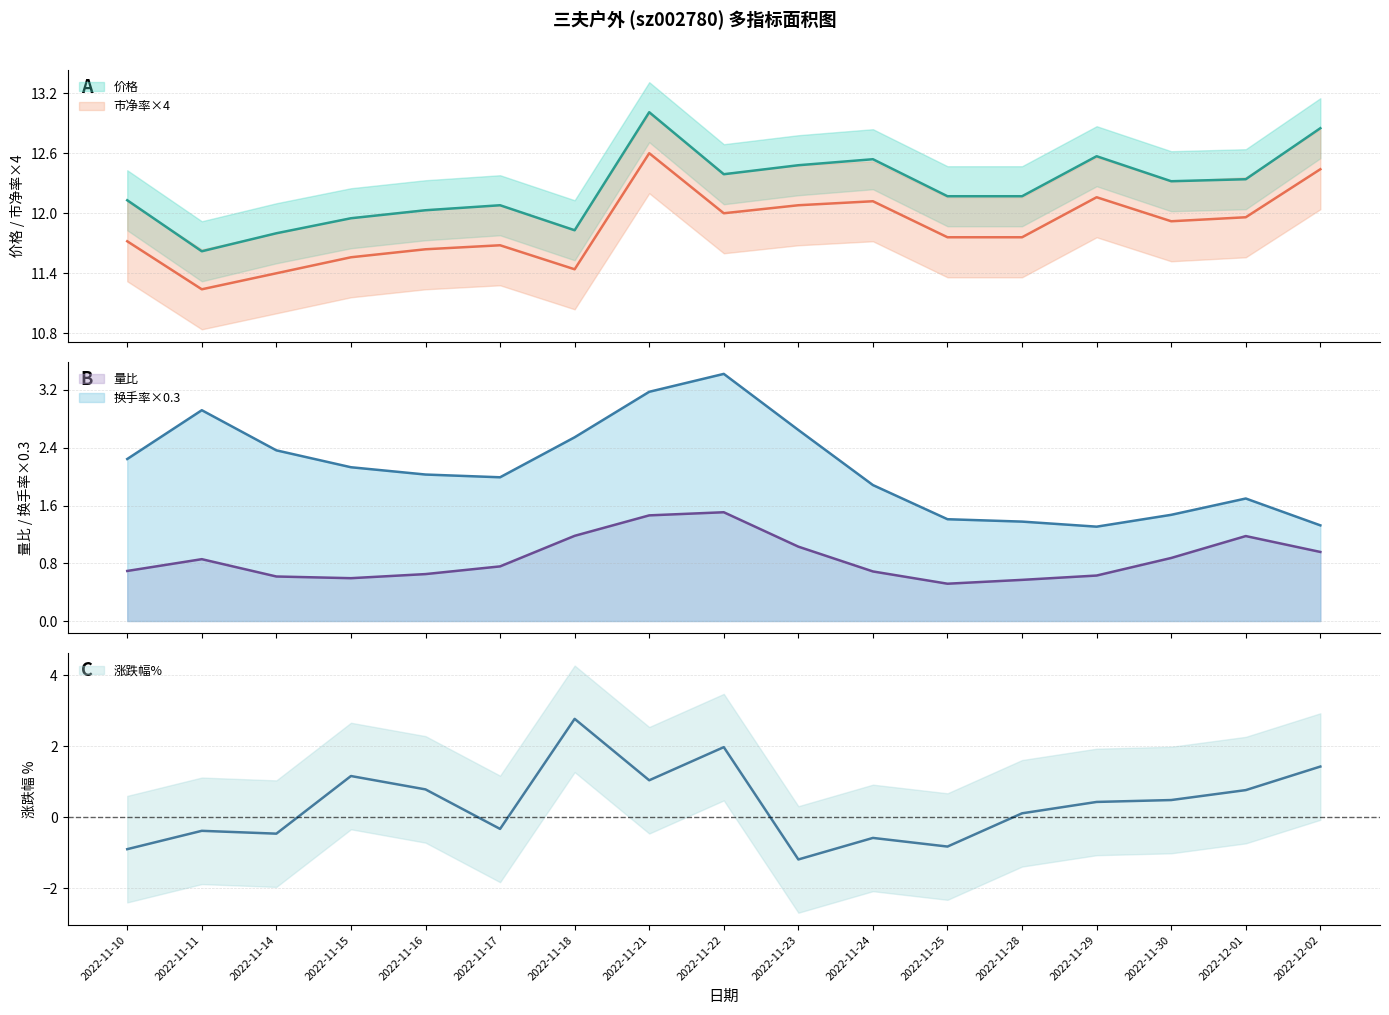

Does the chart display data point markers on the line(s)?

No